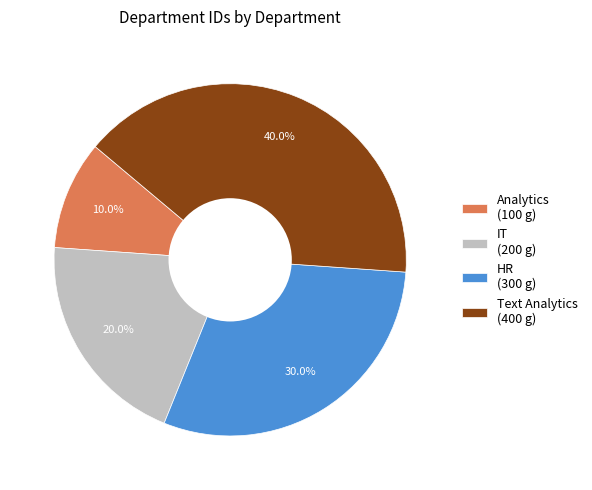

Does any single category account for the majority?

No